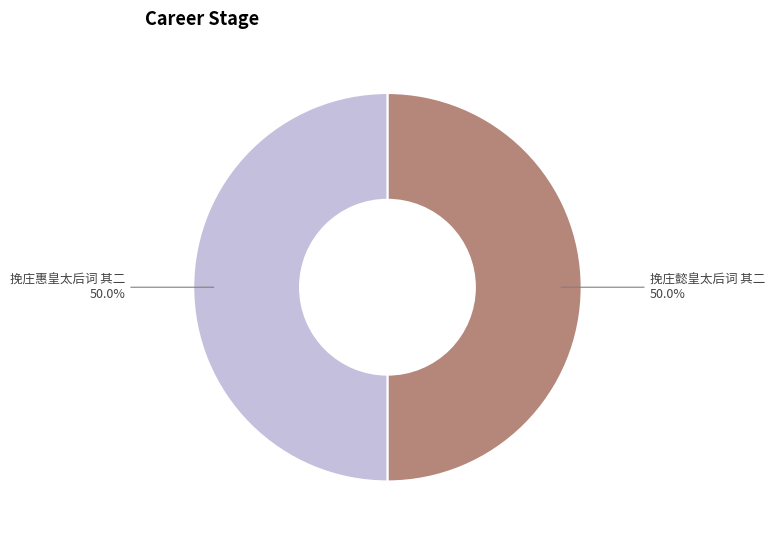

What is the ratio of the value at 挽庄懿皇太后词 其二 to the value at 挽庄惠皇太后词 其二?

1.0